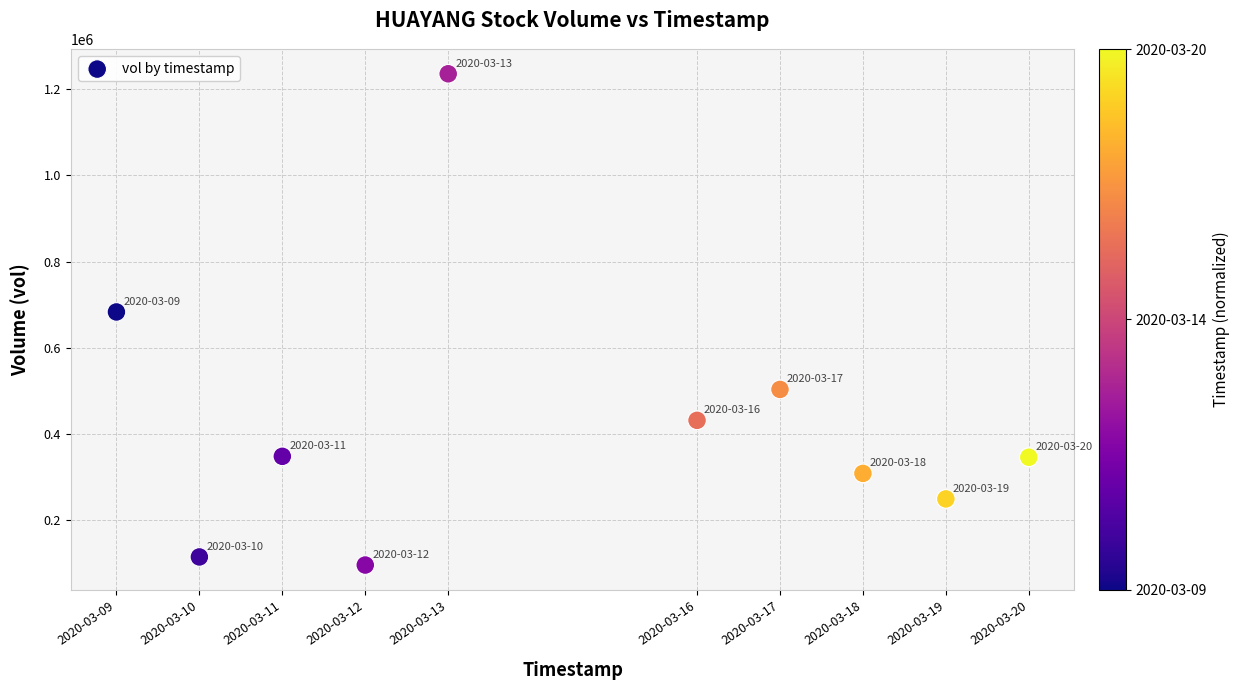

What is the range of Y values (max minus min)?

1139600